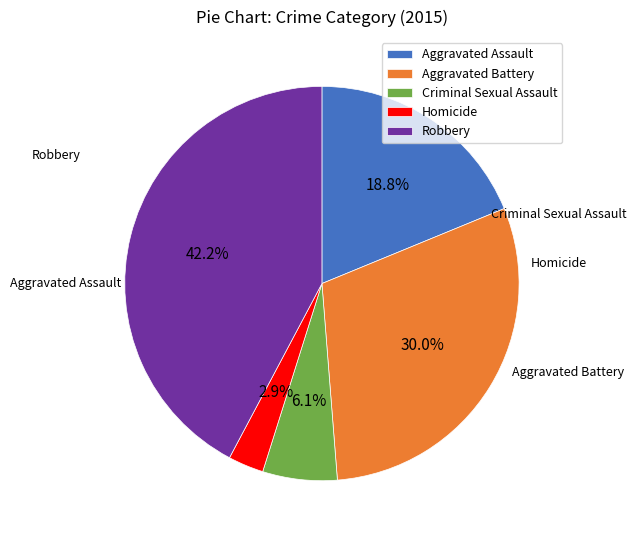

What percentage is the Aggravated Battery slice, to the nearest percent?

30%